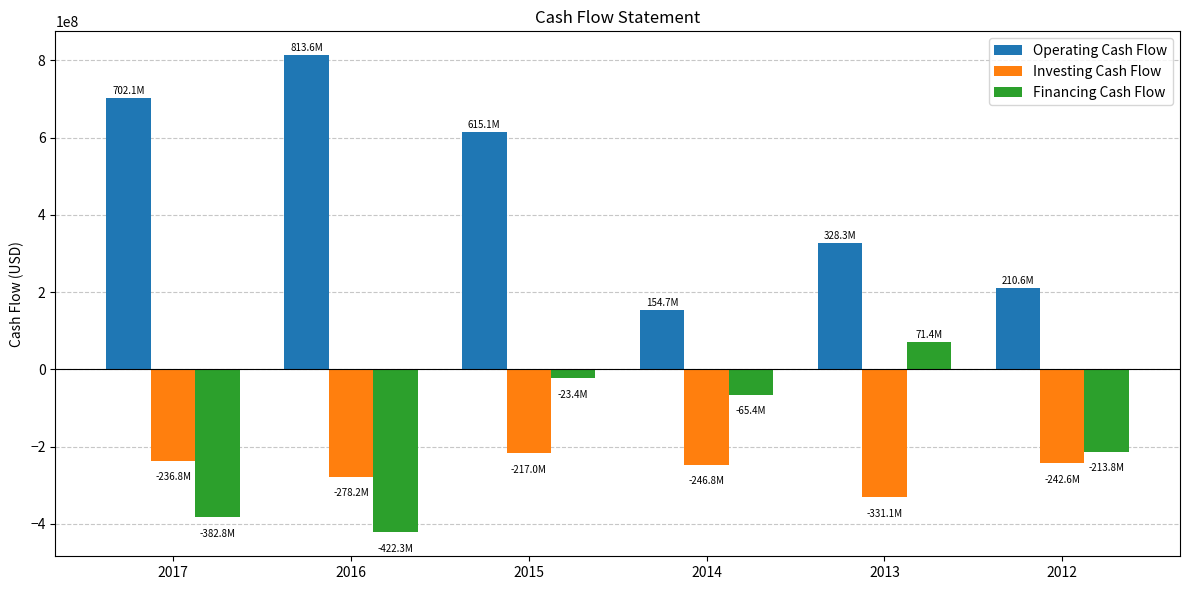

What is the spread (max minus min) of values at 2016?

1235900000